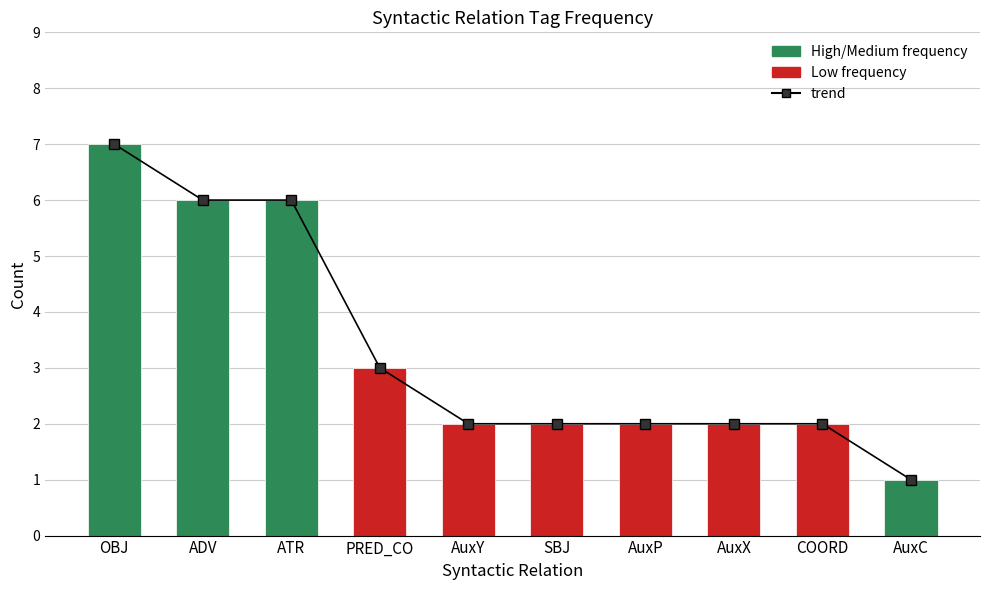

What is the difference between the maximum and second lowest values in the trend series?

5